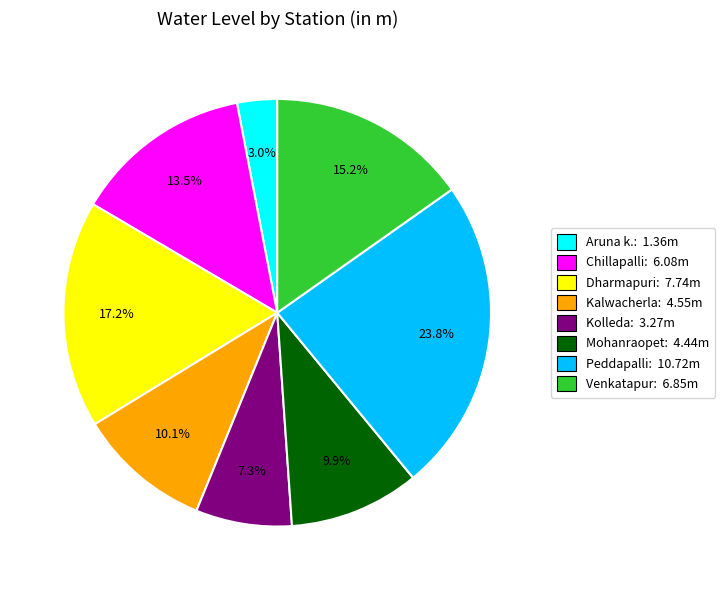

Which category has the smallest portion of the pie?

Aruna k.: 1.36m